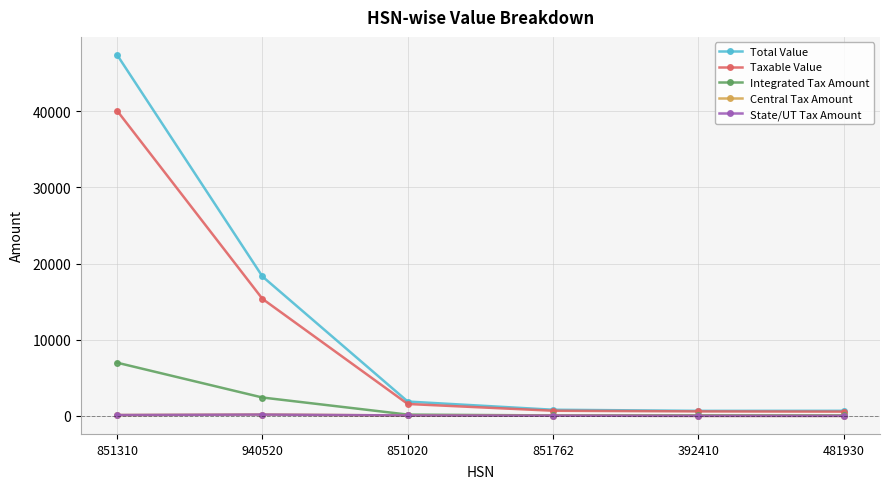

What is the label of the 3rd point from the left?

851020